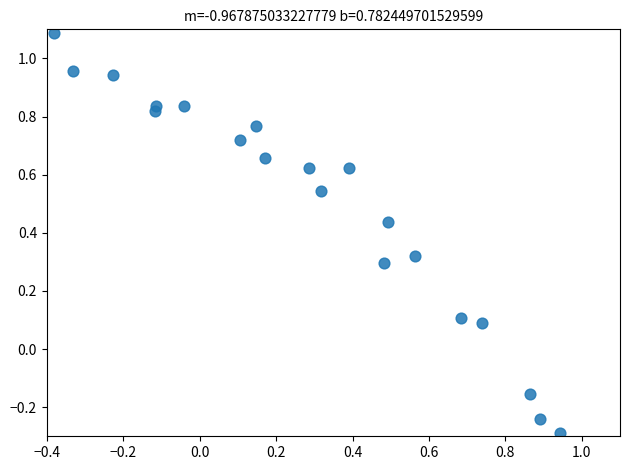

What is the range of X values (max minus min)?

1.3